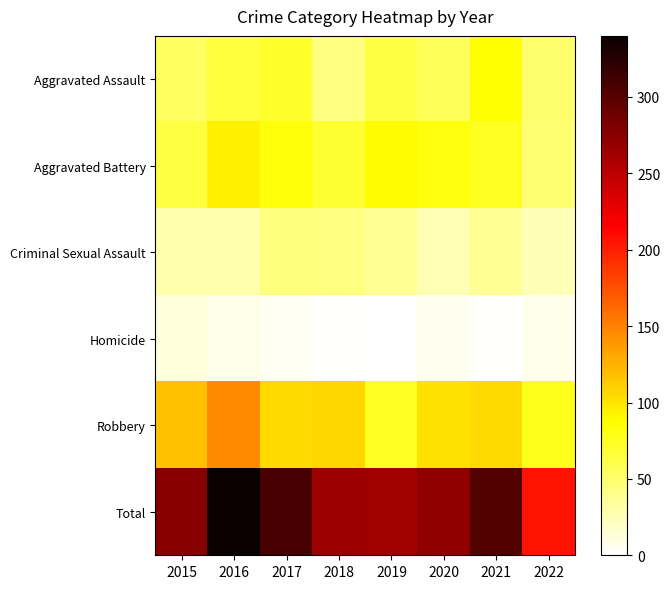

Which series has the largest total across all categories?

Total